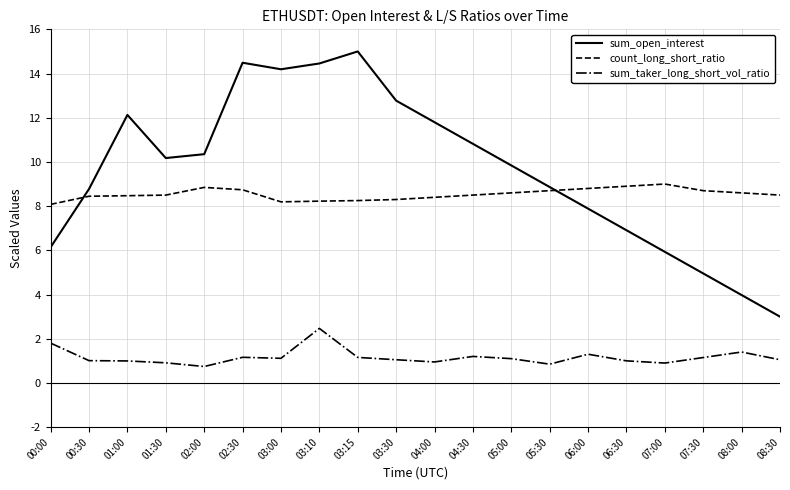

Which series has the widest spread of values?

sum_open_interest